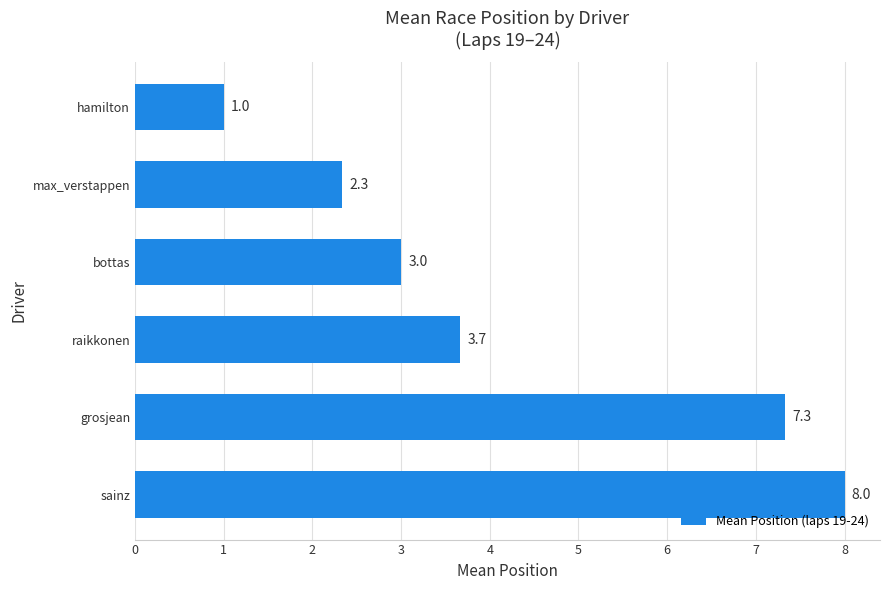

Between grosjean and max_verstappen, which is larger?

grosjean